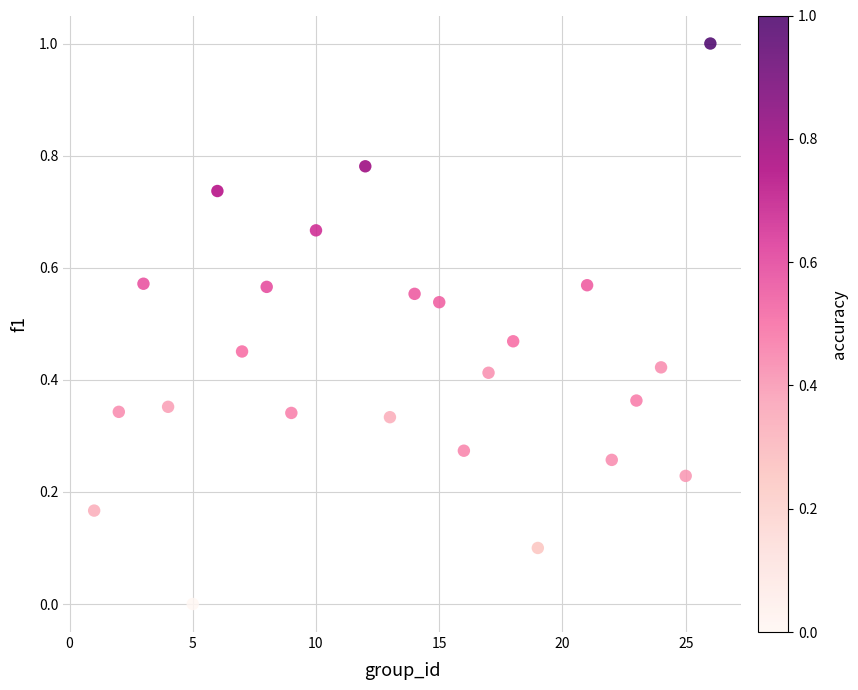

What is the range of X values (max minus min)?

25.0